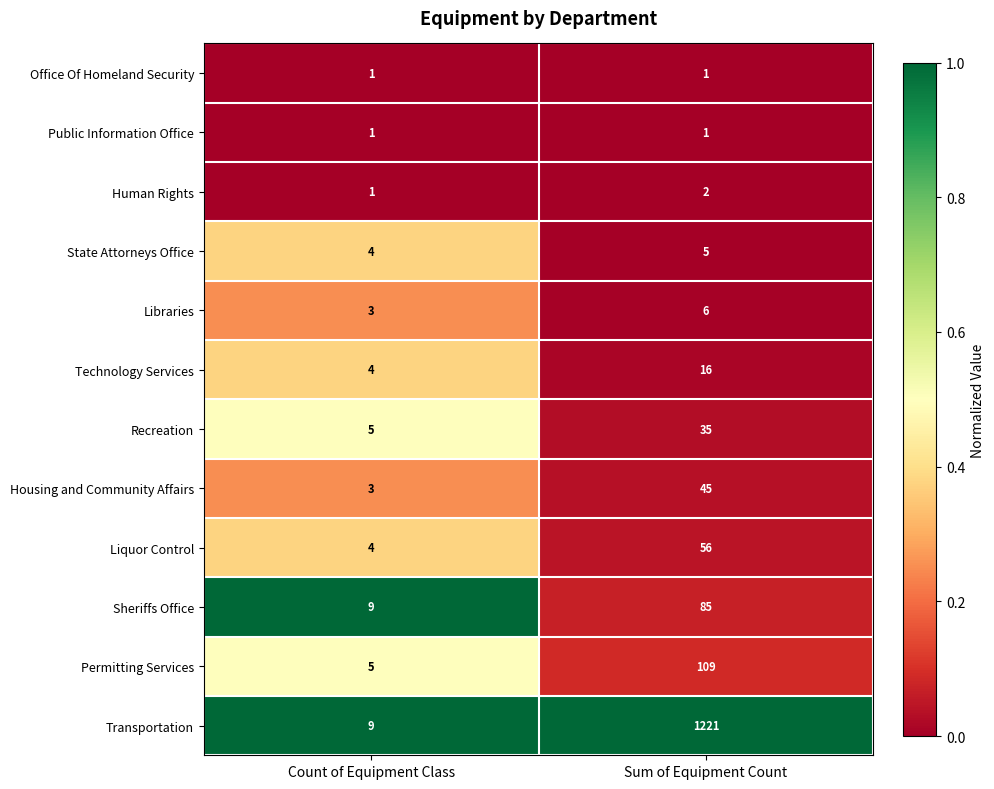

Reading right to left, transcribe all the data shown in this chart.

Office Of Homeland Security: Sum of Equipment Count=1	Count of Equipment Class=1
Public Information Office: Sum of Equipment Count=1	Count of Equipment Class=1
Human Rights: Sum of Equipment Count=2	Count of Equipment Class=1
State Attorneys Office: Sum of Equipment Count=5	Count of Equipment Class=4
Libraries: Sum of Equipment Count=6	Count of Equipment Class=3
Technology Services: Sum of Equipment Count=16	Count of Equipment Class=4
Recreation: Sum of Equipment Count=35	Count of Equipment Class=5
Housing and Community Affairs: Sum of Equipment Count=45	Count of Equipment Class=3
Liquor Control: Sum of Equipment Count=56	Count of Equipment Class=4
Sheriffs Office: Sum of Equipment Count=85	Count of Equipment Class=9
Permitting Services: Sum of Equipment Count=109	Count of Equipment Class=5
Transportation: Sum of Equipment Count=1221	Count of Equipment Class=9